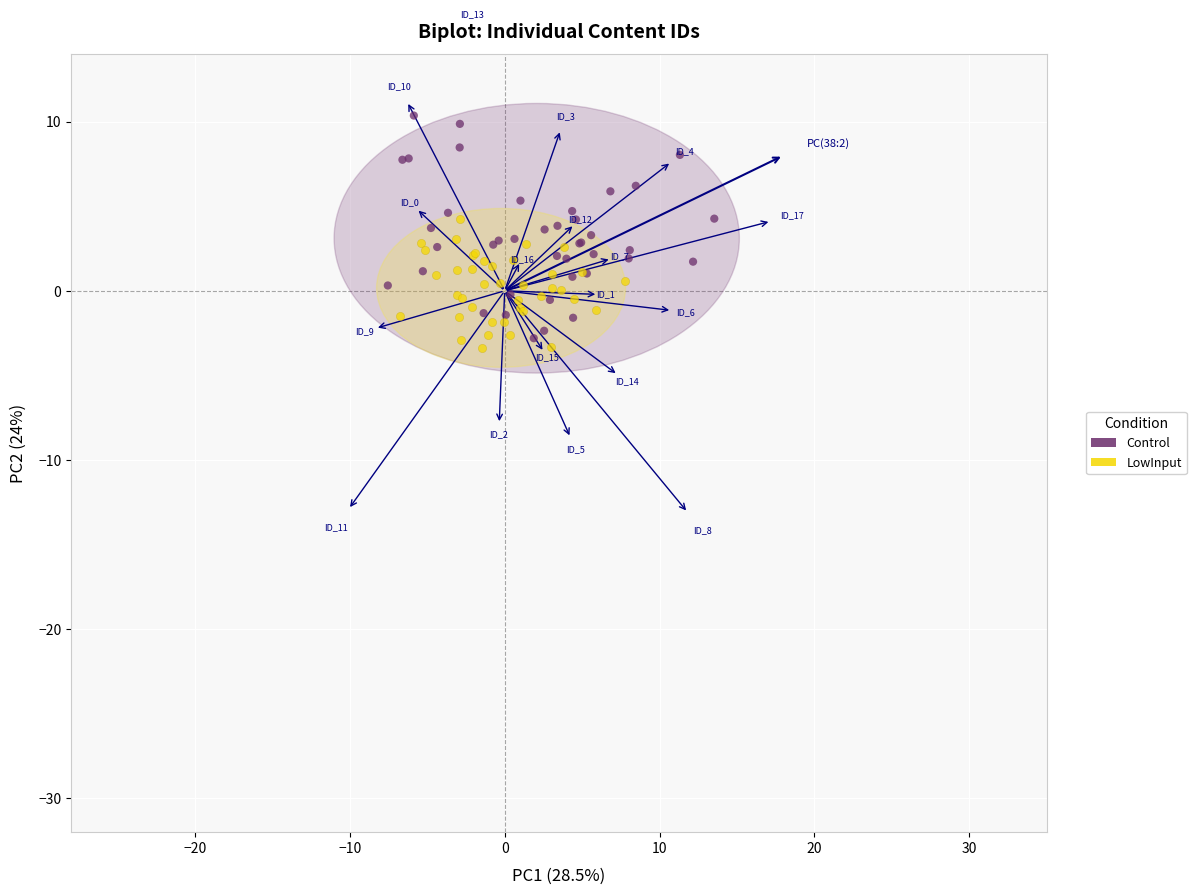

Which series reaches the maximum Y coordinate?

Control